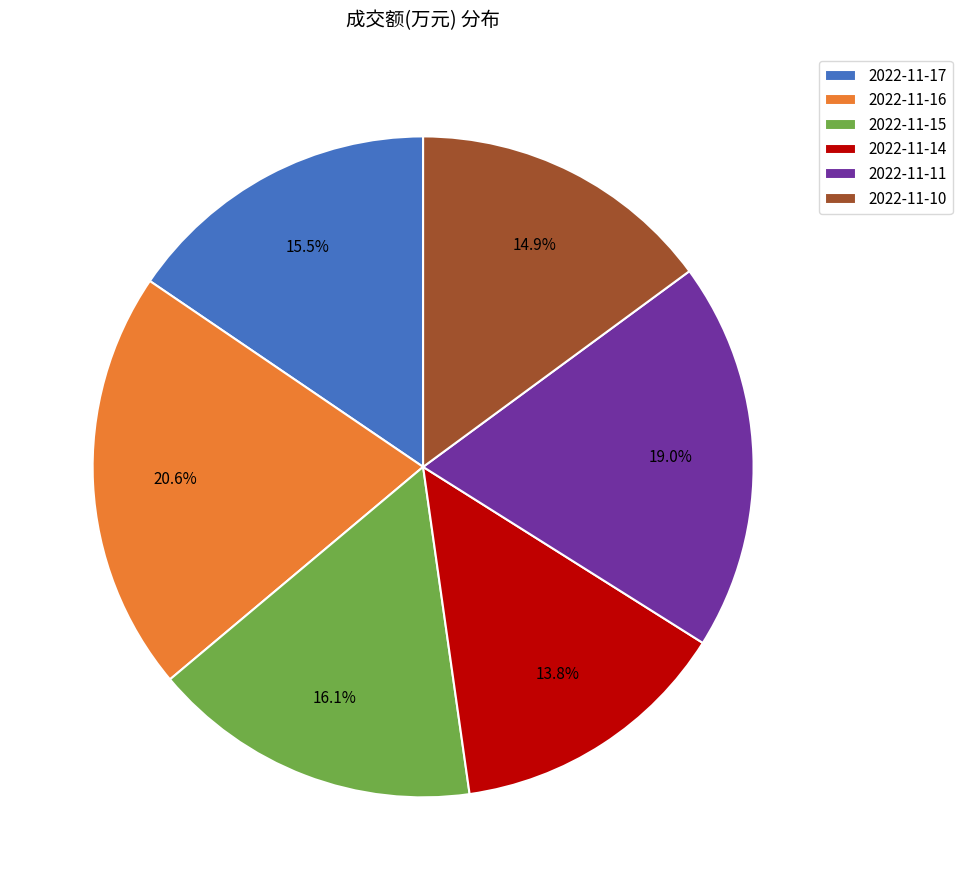

Count the number of slices in the pie.

6